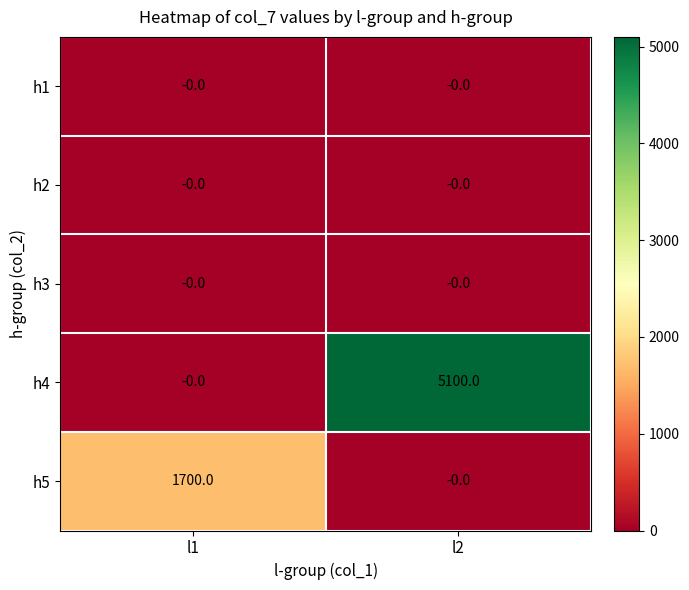

What is the spread (max minus min) of values at l1?

1700